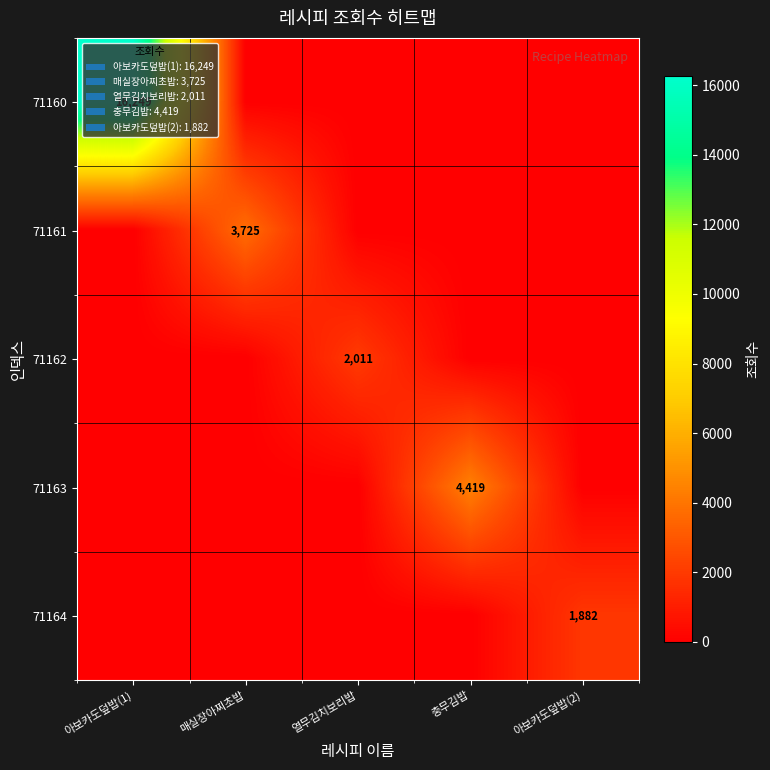

The value of 71162 at 열무김치보리밥 is 3026. True or false?

False